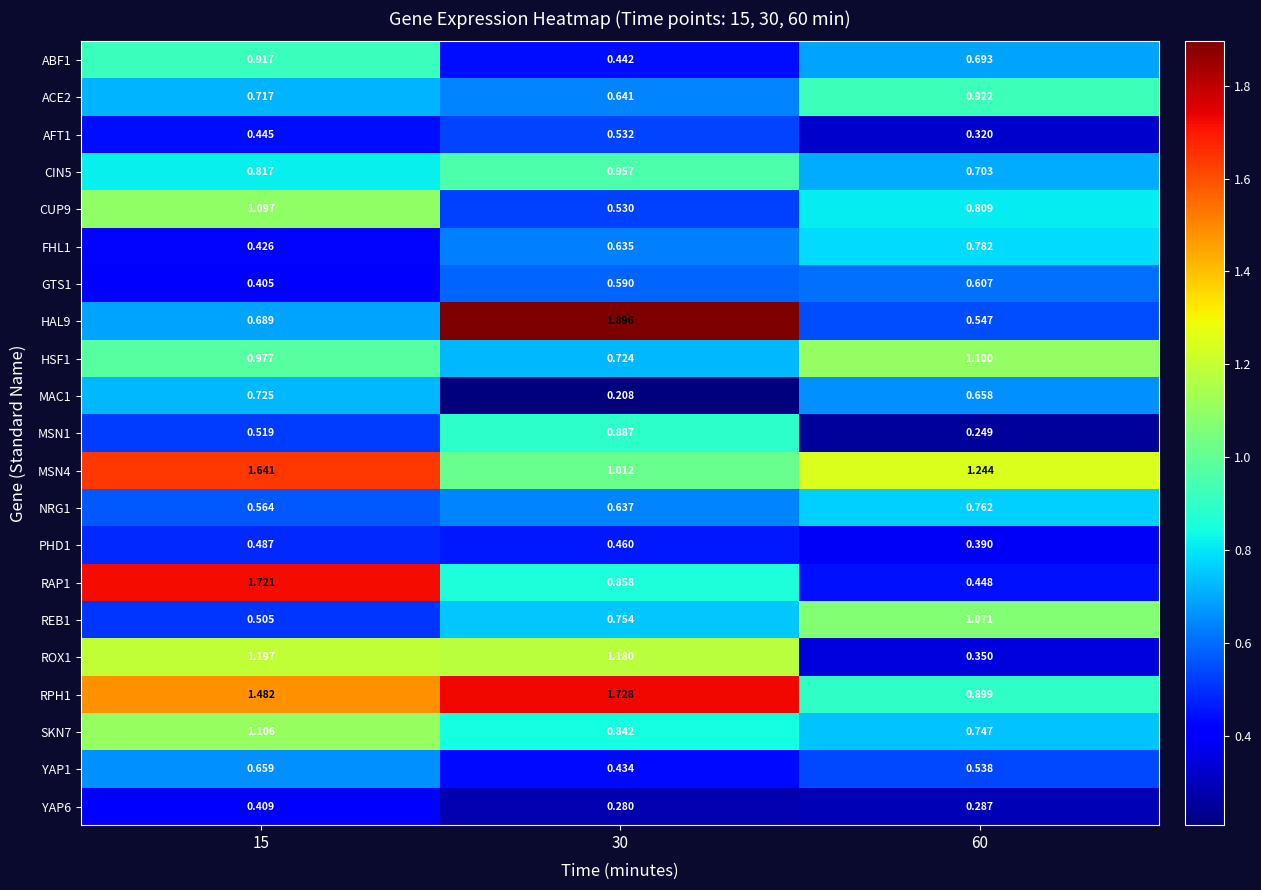

Rank the series at 30 from lowest to highest value.

MAC1, YAP6, YAP1, ABF1, PHD1, CUP9, AFT1, GTS1, FHL1, NRG1, ACE2, HSF1, REB1, SKN7, RAP1, MSN1, CIN5, MSN4, ROX1, RPH1, HAL9